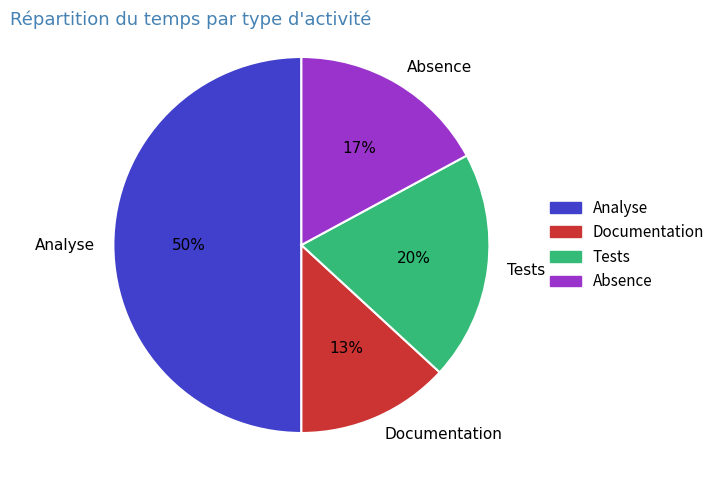

To the nearest percent, what is the average slice percentage?

25%